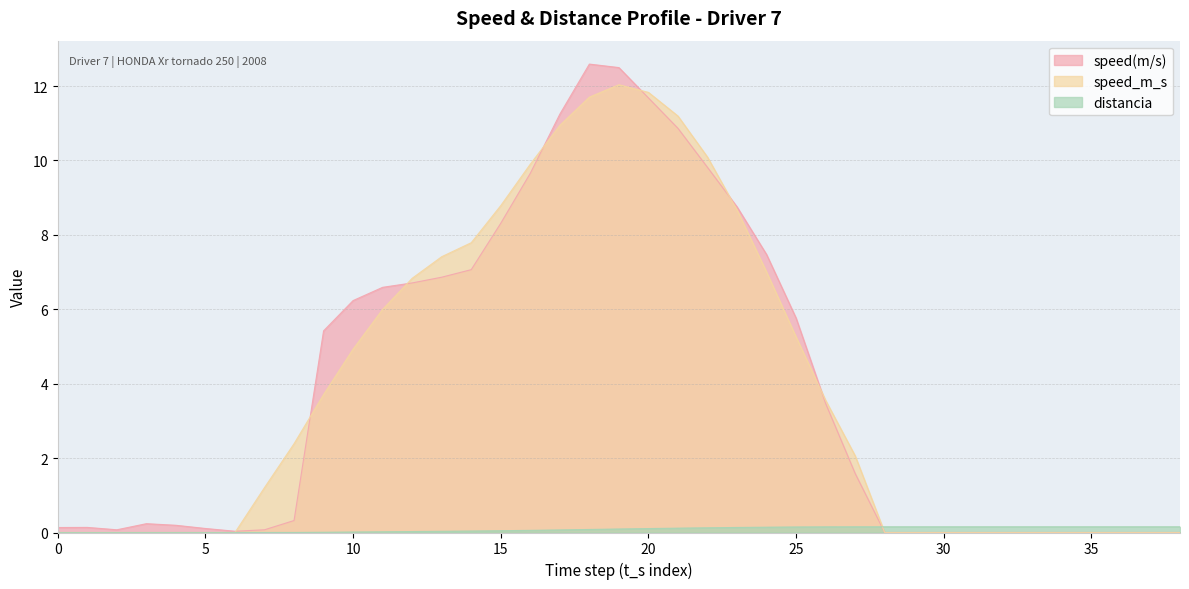

Reading right to left, list all the values displayed in this chart.

speed(m/s): 0.0	0.0	0.0	0.0	0.0	0.0	0.0	0.0	0.0	0.0	0.0	1.6	3.5	5.8	7.5	8.8	9.8	10.9	11.7	12.5	12.6	11.2	9.7	8.3	7.1	6.9	6.7	6.6	6.2	5.4	0.3	0.1	0.0	0.1	0.2	0.2	0.1	0.1	0.1
speed_m_s: 0.0	0.0	0.0	0.0	0.0	0.0	0.0	0.0	0.0	0.0	0.0	2.1	3.6	5.3	7.0	8.7	10.1	11.2	11.8	12.0	11.7	10.9	9.9	8.8	7.8	7.4	6.8	6.0	4.9	3.7	2.4	1.2	0.0	0.0	0.0	0.0	0.0	0.0	0.0
distancia: 0.2	0.2	0.2	0.2	0.2	0.2	0.2	0.2	0.2	0.2	0.2	0.2	0.2	0.1	0.1	0.1	0.1	0.1	0.1	0.1	0.1	0.1	0.1	0.0	0.0	0.0	0.0	0.0	0.0	0.0	0.0	0.0	0.0	0.0	0.0	0.0	0.0	0.0	0.0